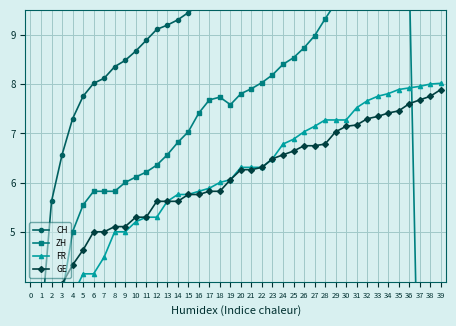

What are all the series names shown in the legend?

CH, ZH, FR, GE